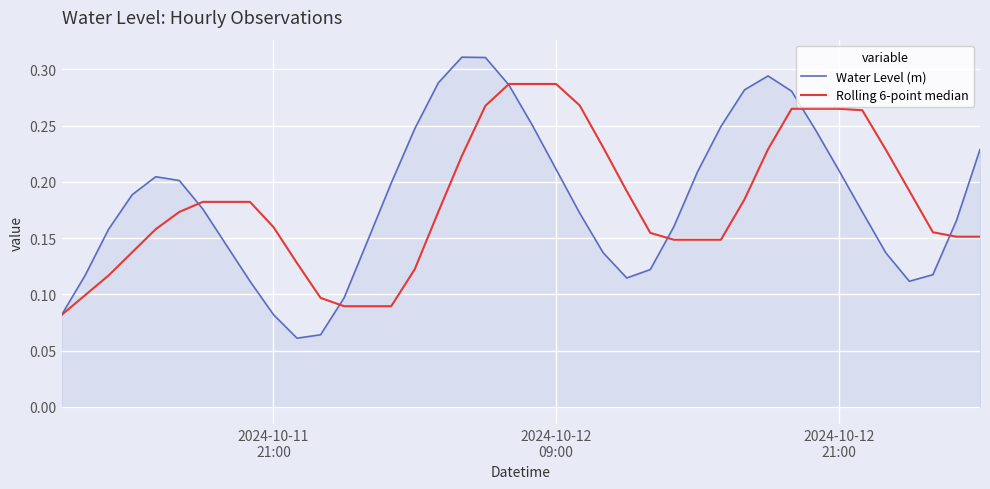

Rank the series by their maximum value, from lowest to highest.

Rolling 6-point median, Water Level (m)